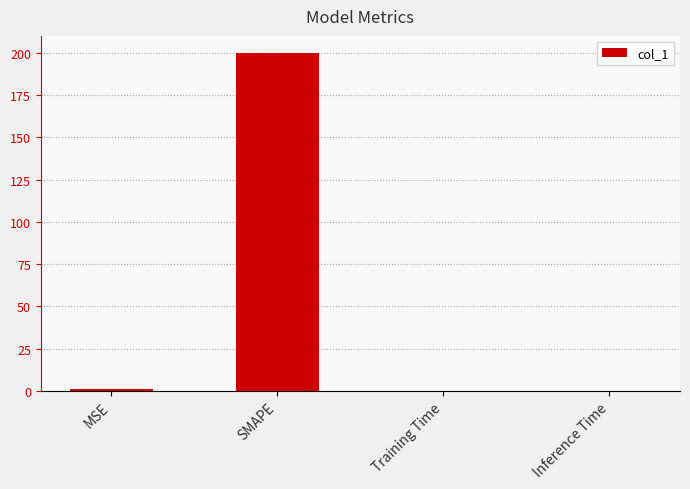

What is the average value?

50.2